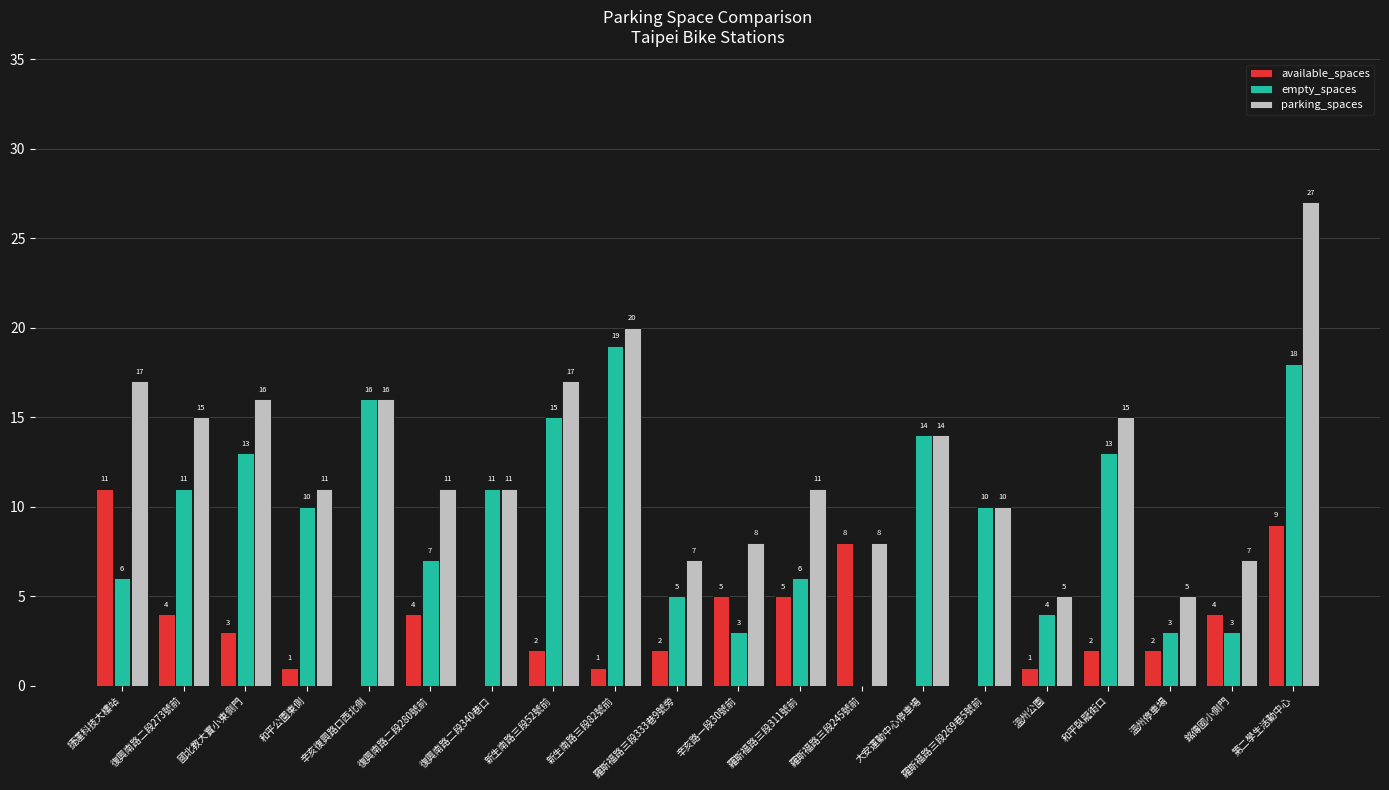

Where does the parking_spaces series first go above 11?

捷運科技大樓站